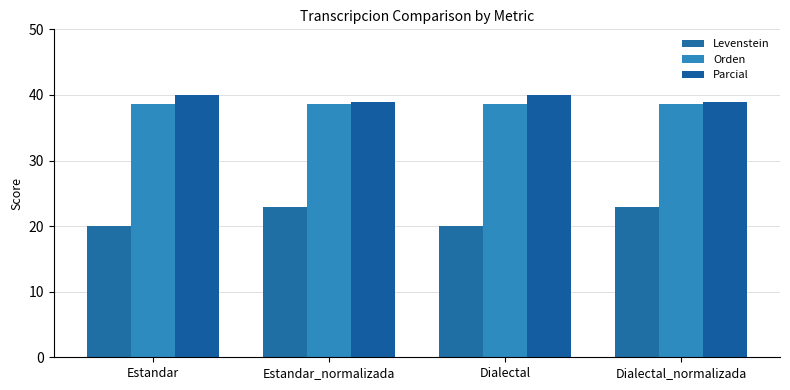

What is the sum of all Orden values?

154.5